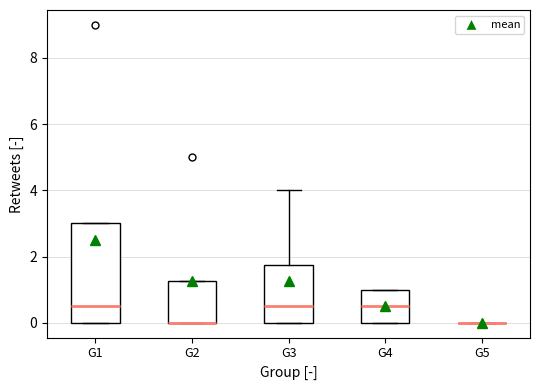

Reading left to right, read every box against the y-axis: the position of its median line, the range the box covers, and the ends of its whiskers. The values are not printed on the chart, so give them approximately, as read against the axis.

G1: median 0.6, box 0.0 to 3.0, whiskers 0.0 to 3.0
G2: median 0.0 (drawn on the box's lower edge), box 0.0 to 1.2, whiskers 0.0 to 1.2
G3: median 0.6, box 0.0 to 1.8, whiskers 0.0 to 4.0
G4: median 0.6, box 0.0 to 1.0, whiskers 0.0 to 1.0
G5: box collapsed to a line at 0.0, whiskers 0.0 to 0.0